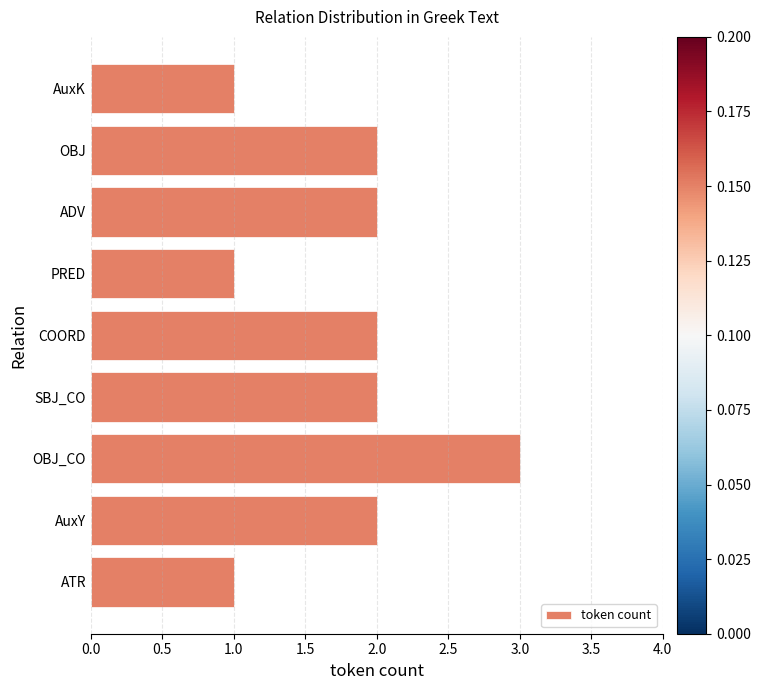

Between OBJ_CO and ATR, which is larger?

OBJ_CO